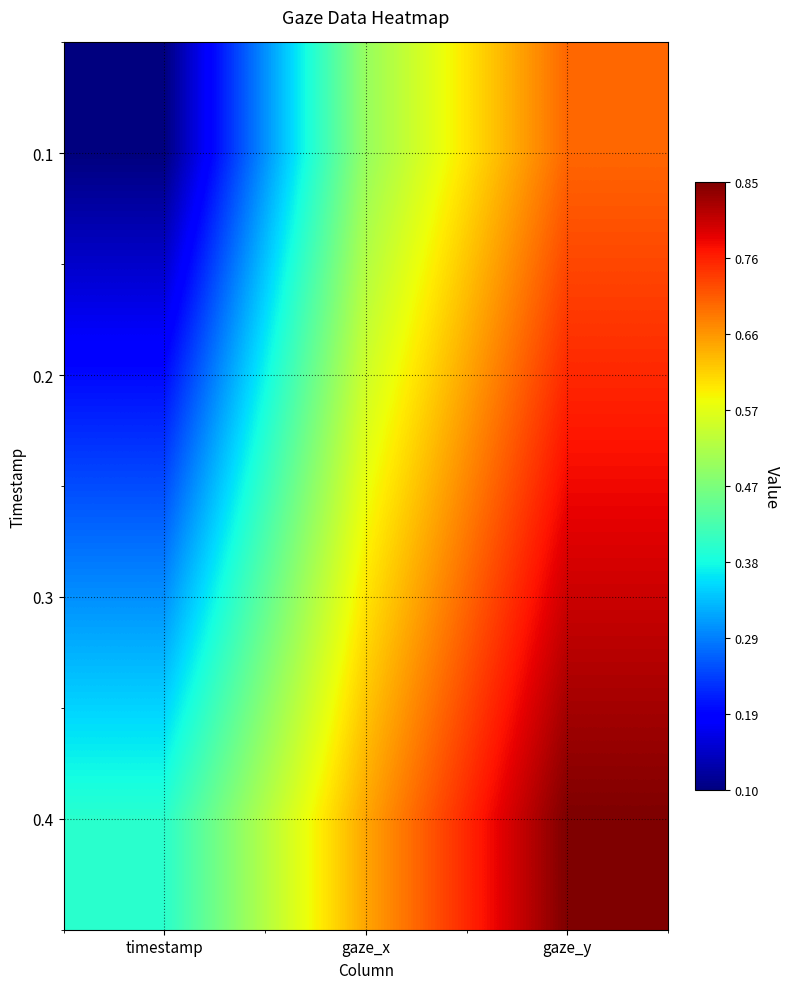

At gaze_y, list the series in order from largest to smallest.

0.4, 0.3, 0.2, 0.1